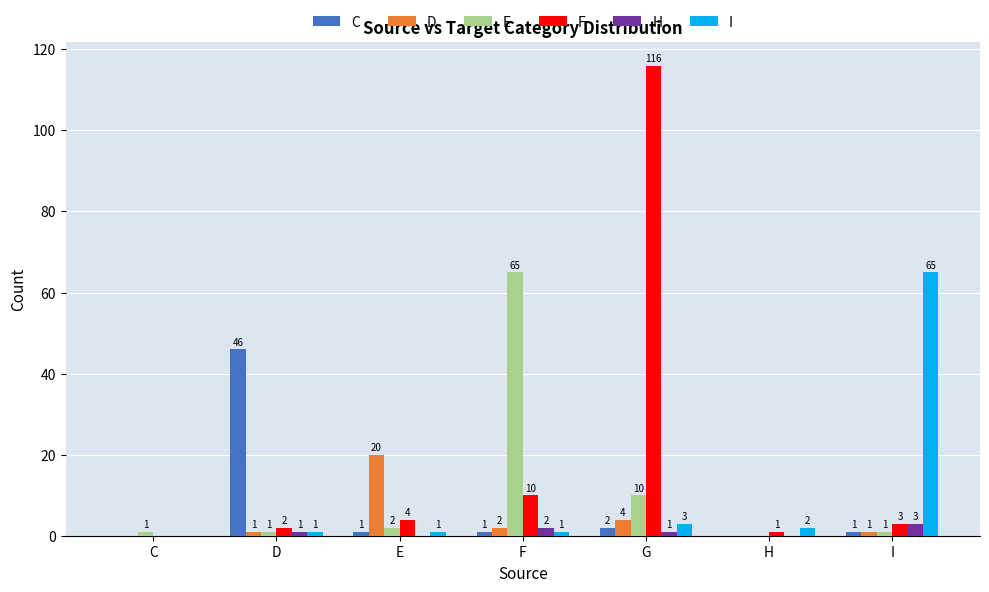

What is the sum of the E values at I and E?

3